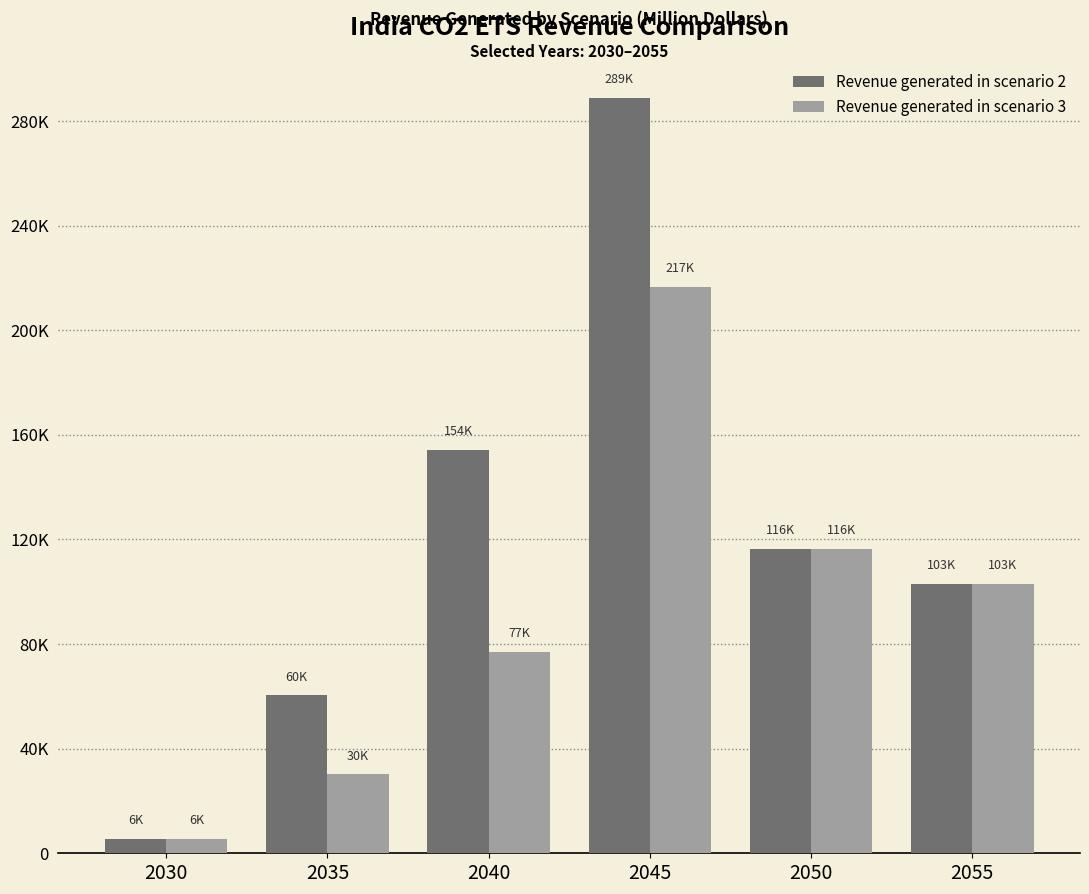

Which category has the highest value in the Revenue generated in scenario 2 series?

2045